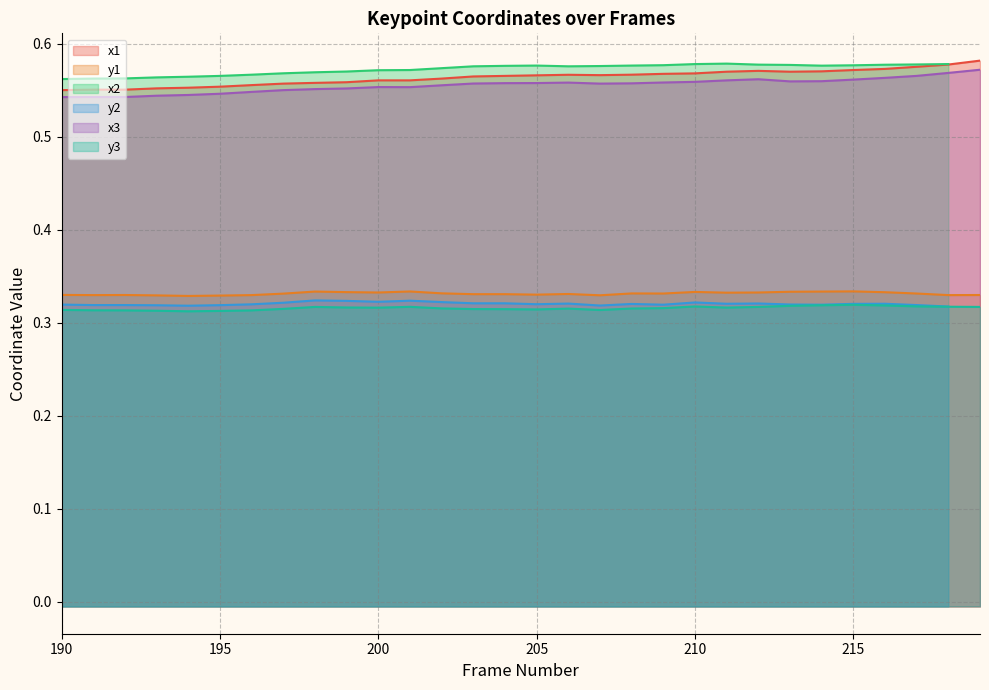

True or false: x1 and x3 cross at least once.

False